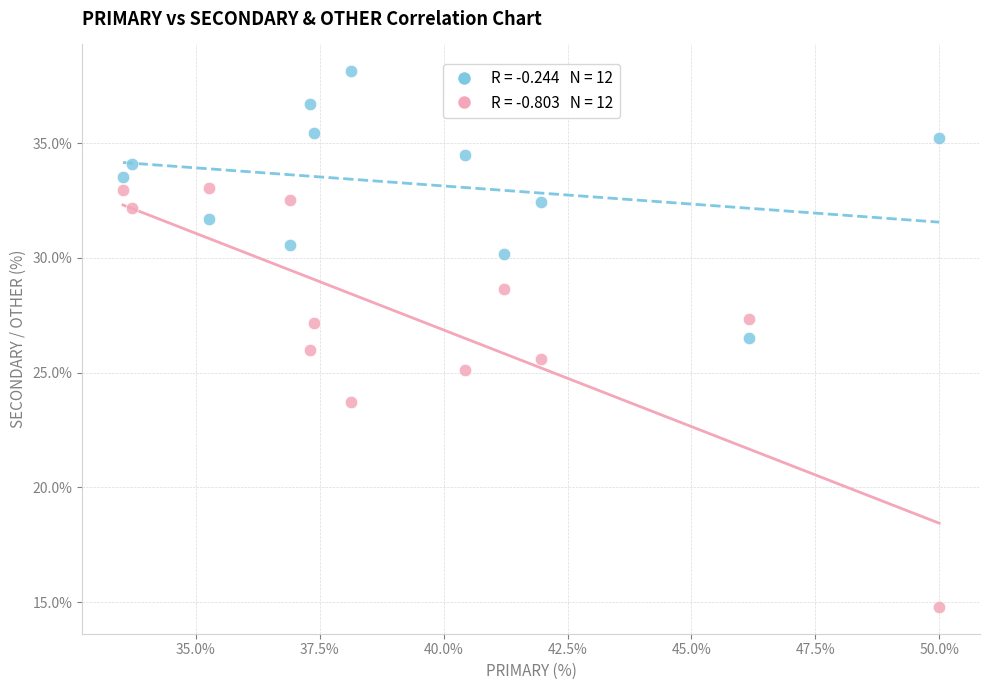

Across all data points, what is the range of X values (max minus min)?

16.5